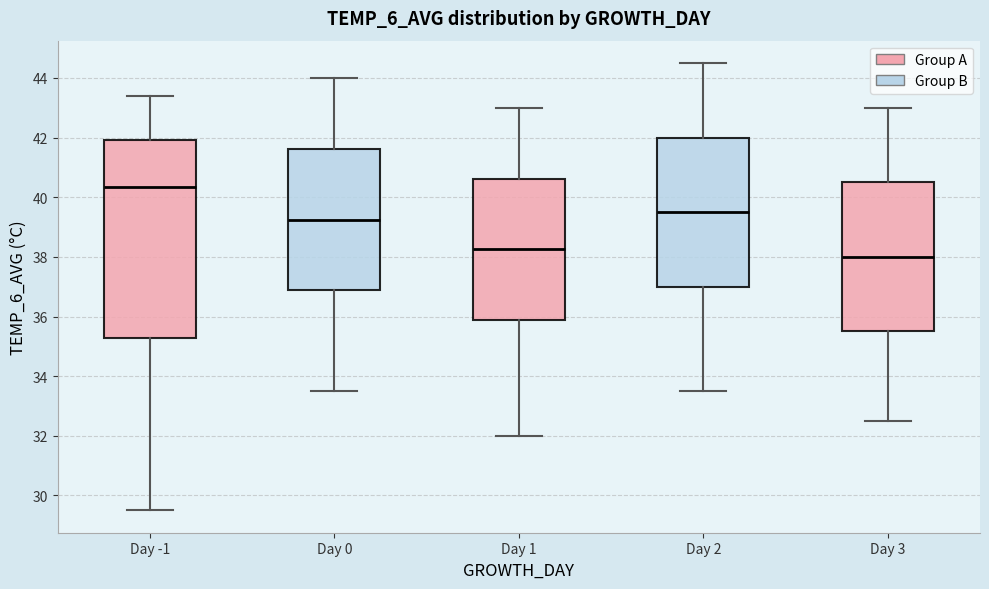

Which box is the tallest, from its lower edge to its upper edge?

Day -1